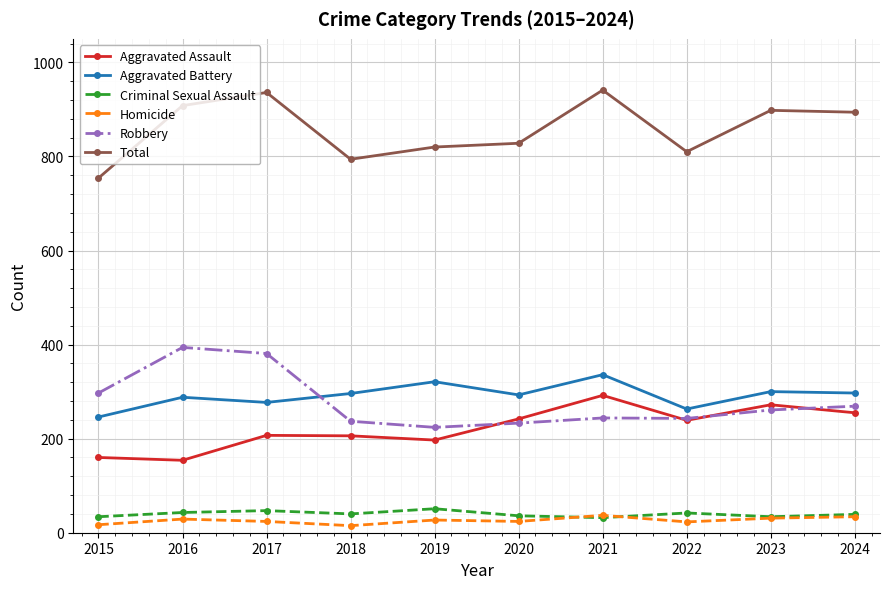

What is the total value across all series at 2018?

1588